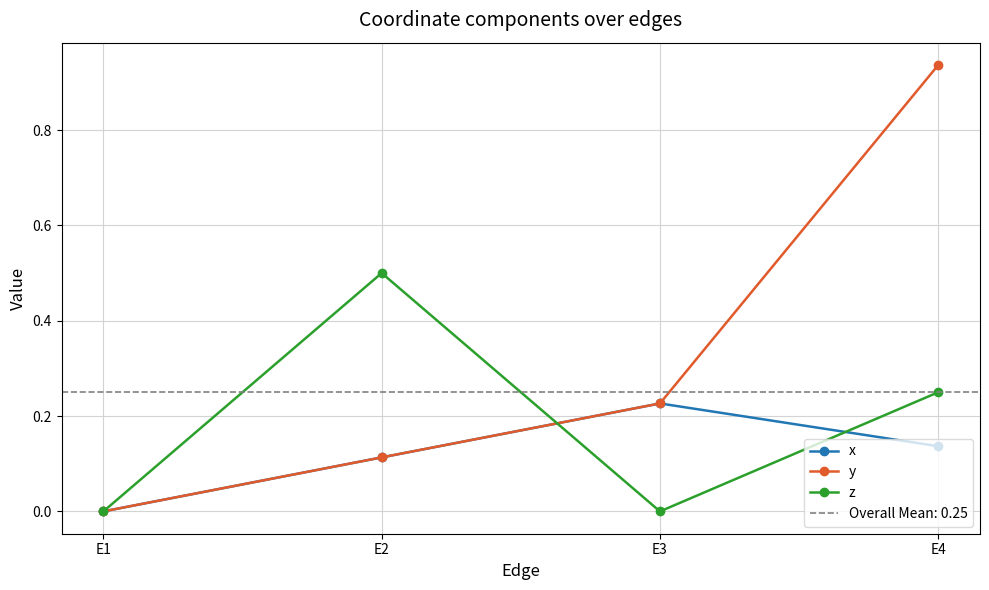

Is the value of y at E1 greater than the value of x at E4?

No